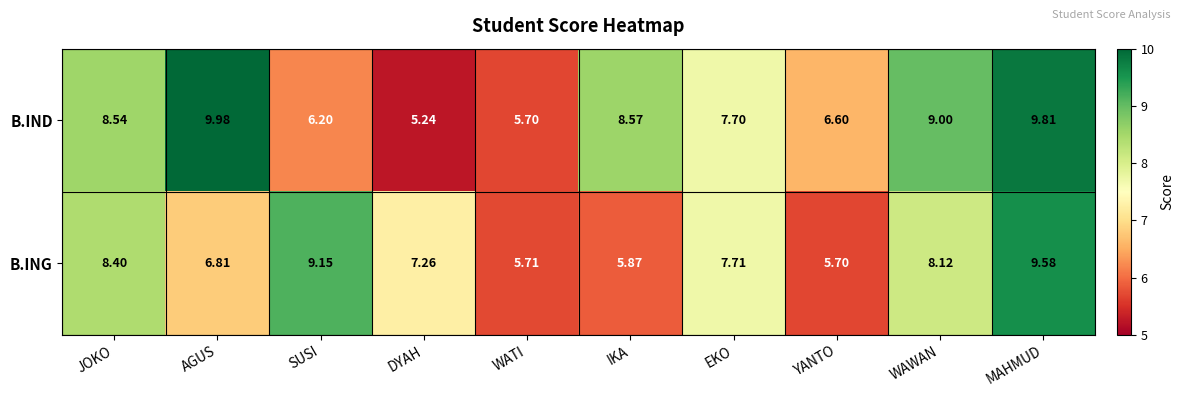

At AGUS, list the series in order from largest to smallest.

B.IND, B.ING